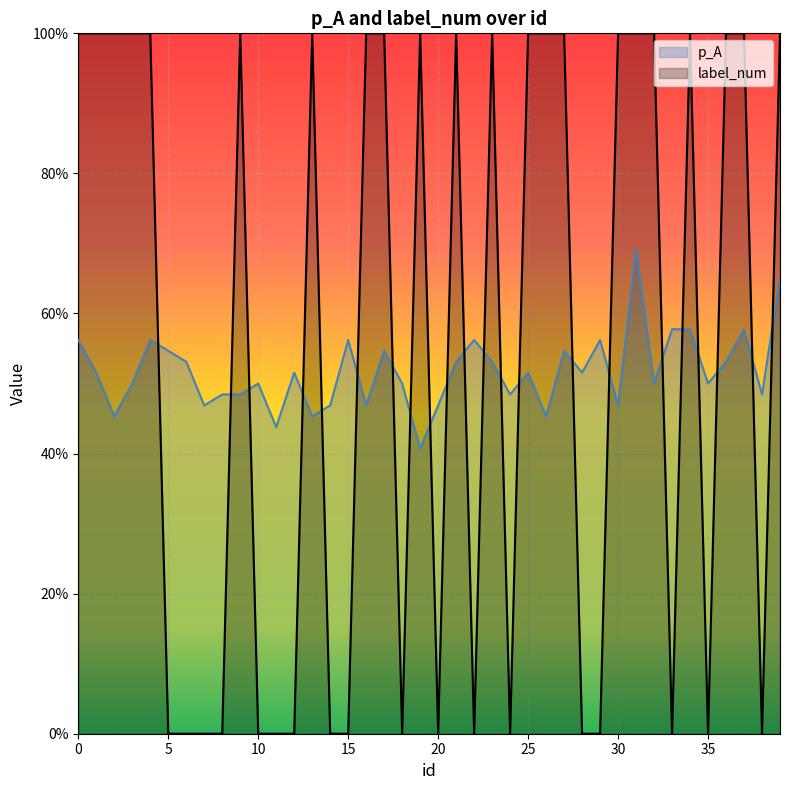

What are all the series names shown in the legend?

p_A, label_num